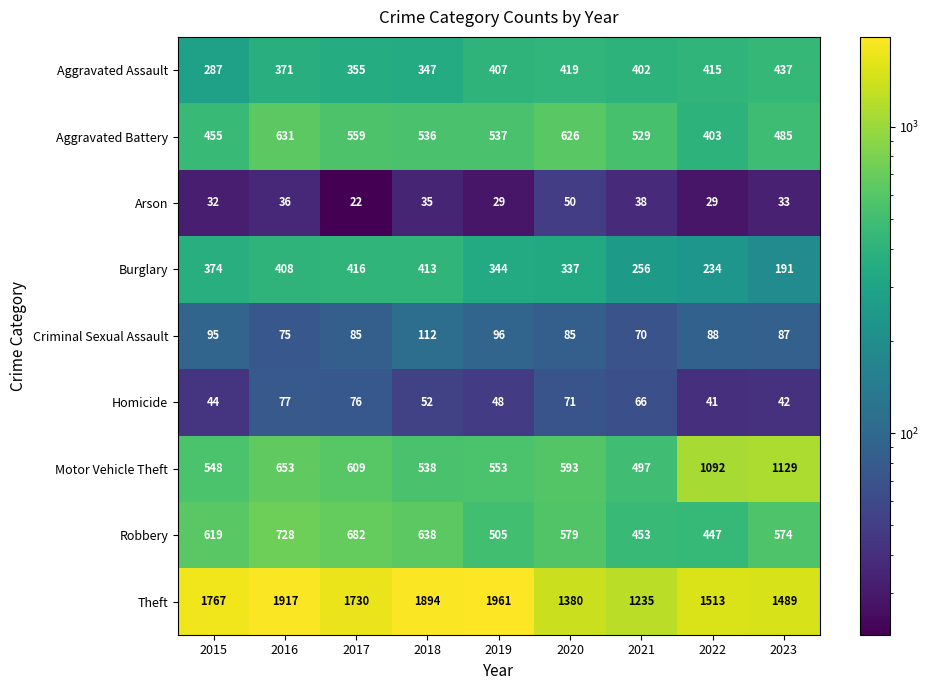

Rank the series at 2020 from lowest to highest value.

Arson, Homicide, Criminal Sexual Assault, Burglary, Aggravated Assault, Robbery, Motor Vehicle Theft, Aggravated Battery, Theft